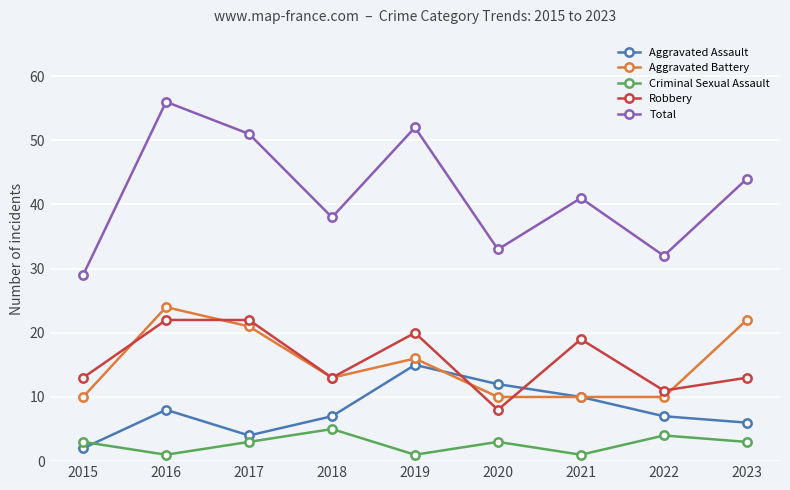

True or false: Criminal Sexual Assault has a value of 1 at 2019.

True